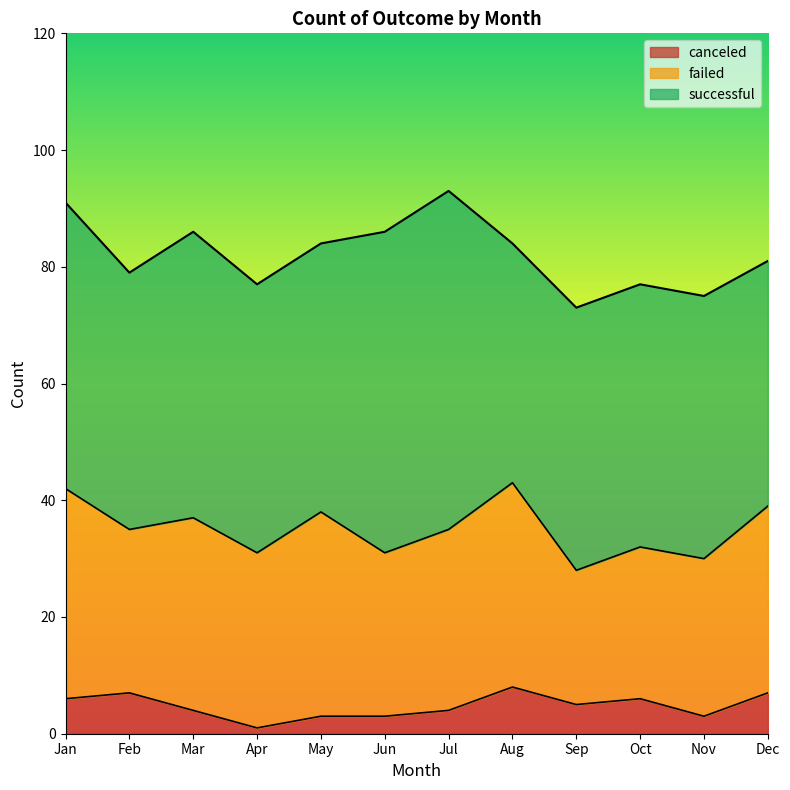

In successful, how many points are lower than both neighbors (excluding endpoints)?

2